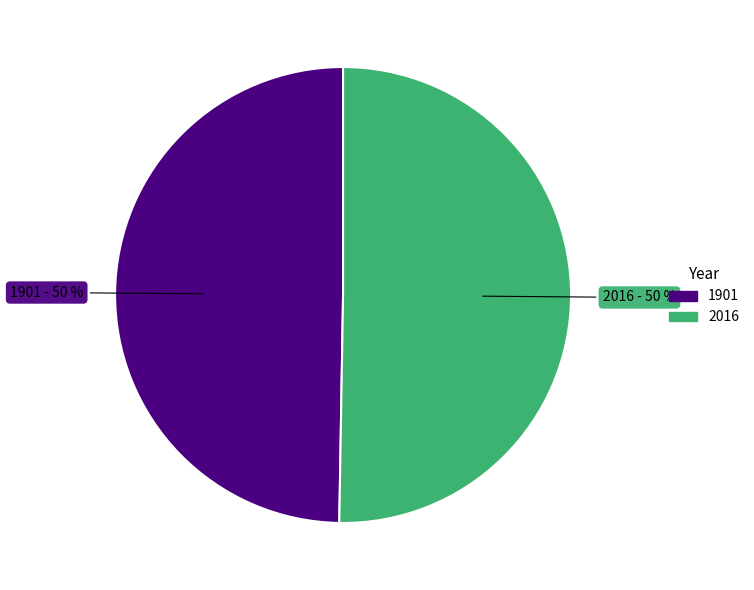

What percentage is the 1901 slice, to the nearest percent?

50%